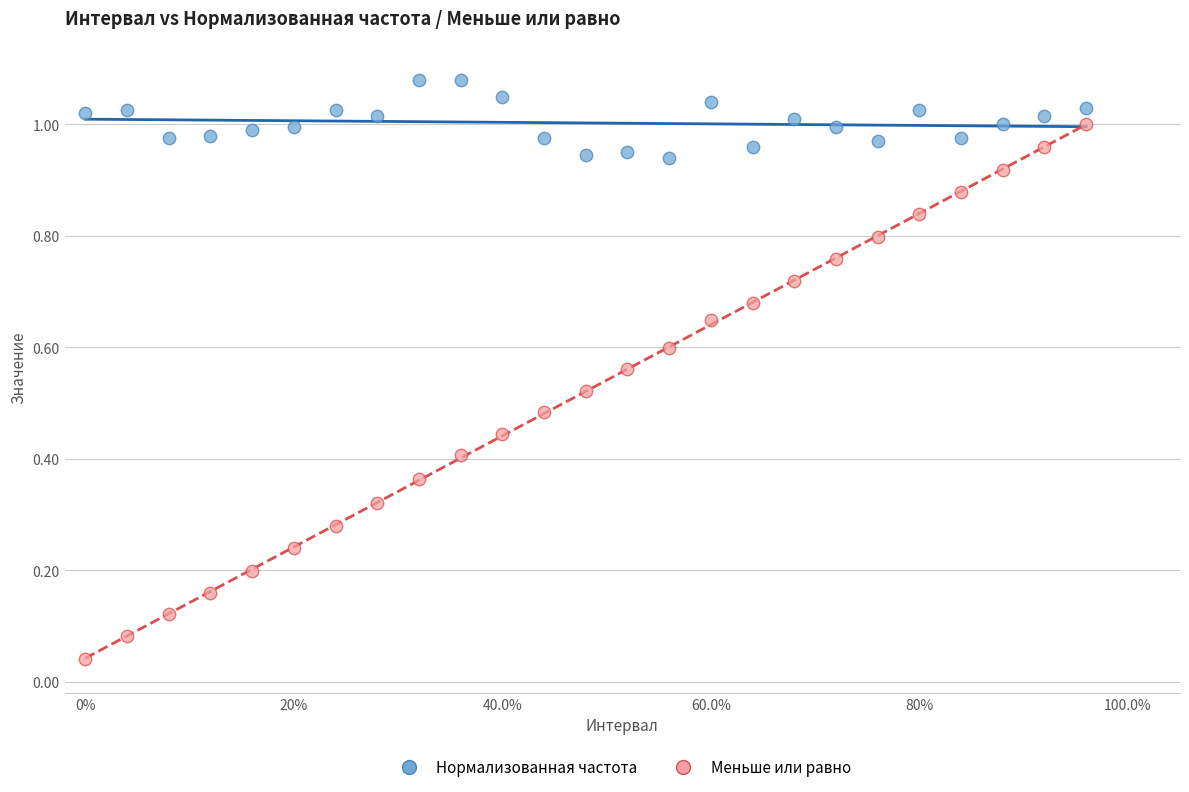

What are all the series names shown in the legend?

Нормализованная частота, Меньше или равно